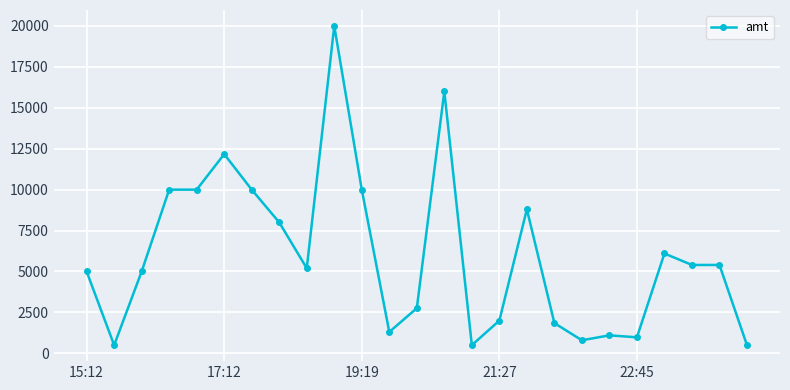

What is the smallest value displayed?

499